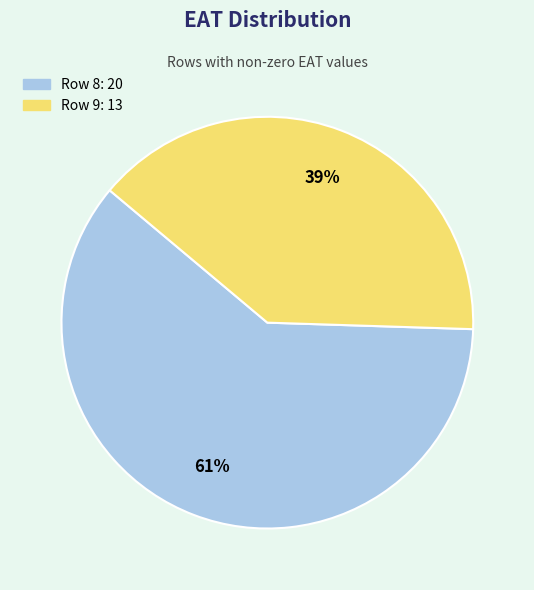

To the nearest percent, what is the average slice percentage?

50%